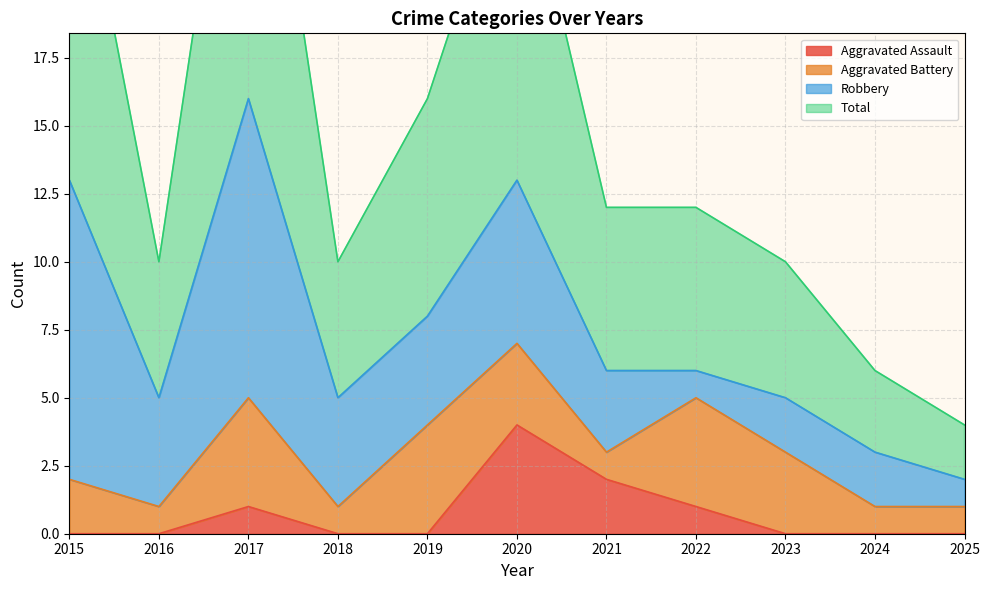

Where does the Total series first go above 12?

2015